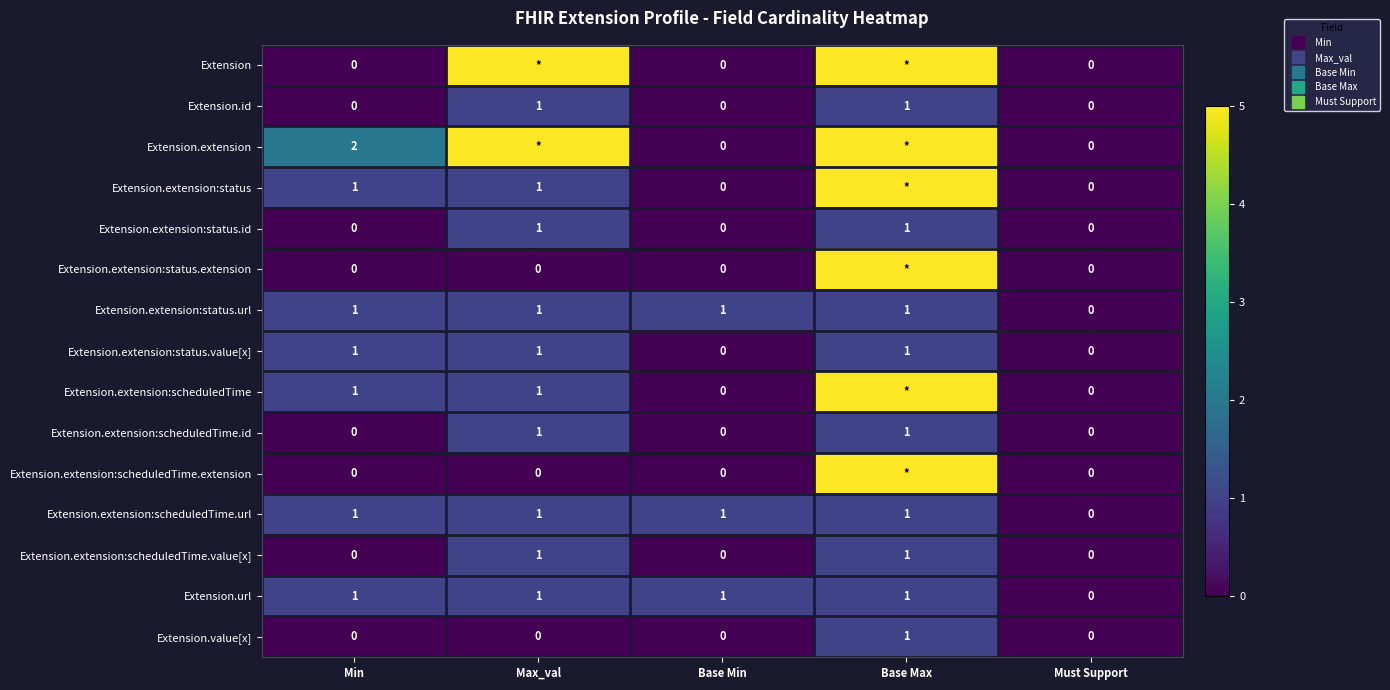

The Extension.extension:status.extension series shows 2 at Base Max. True or false?

False